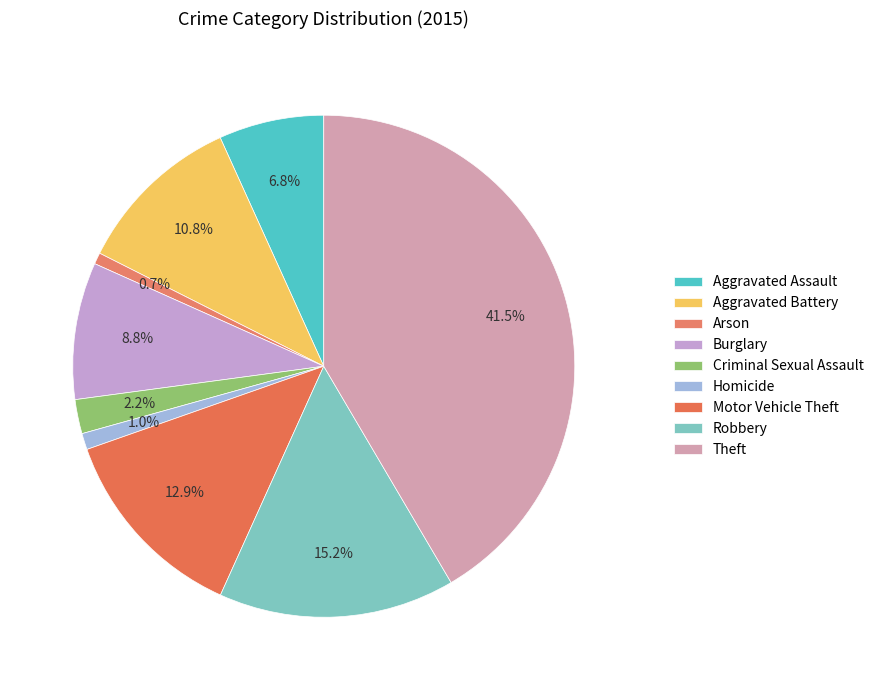

Count the number of slices in the pie.

9